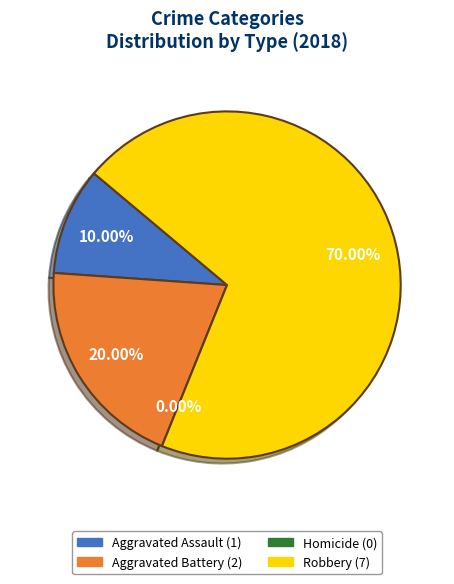

What is the majority slice?

Robbery